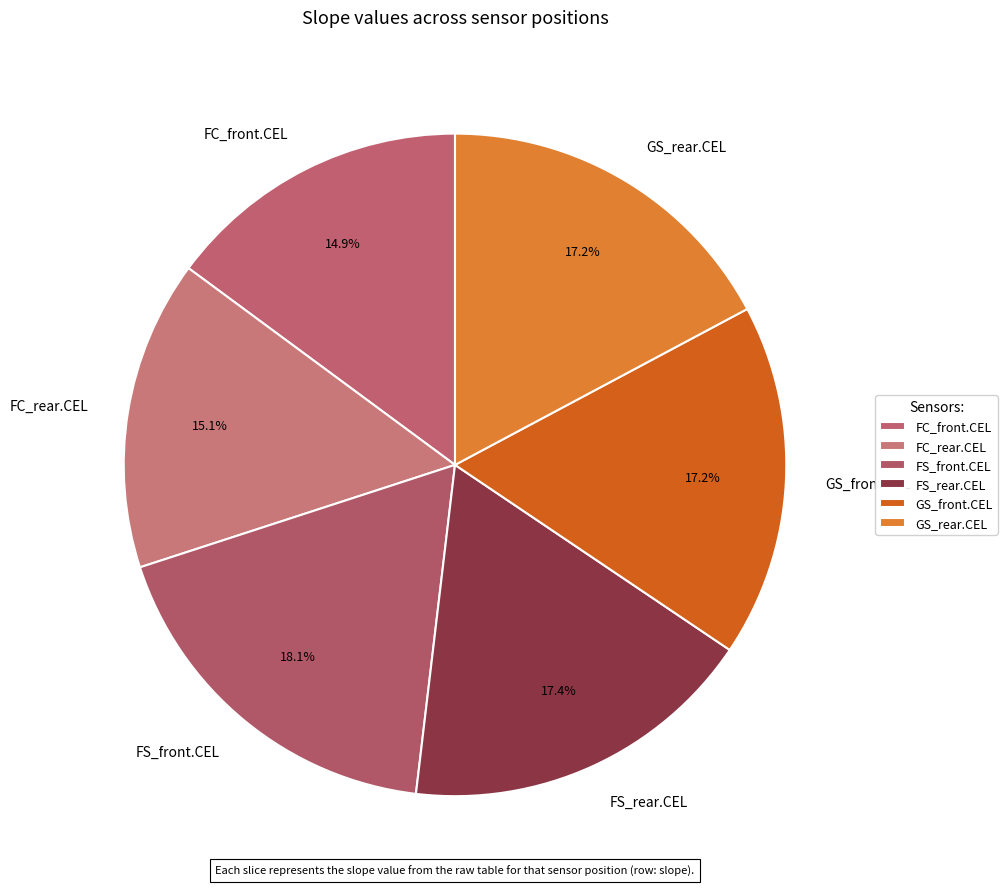

What portion of the pie excludes FC_front.CEL?

85.1%